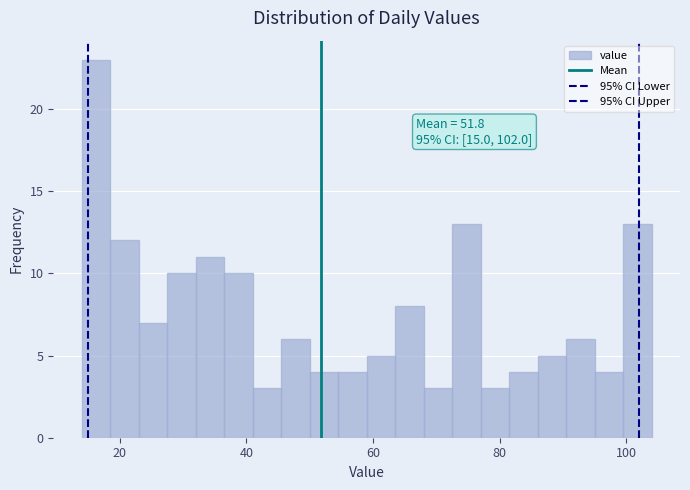

Read against the x-axis, roughly where is the centre of the tallest bar?

16